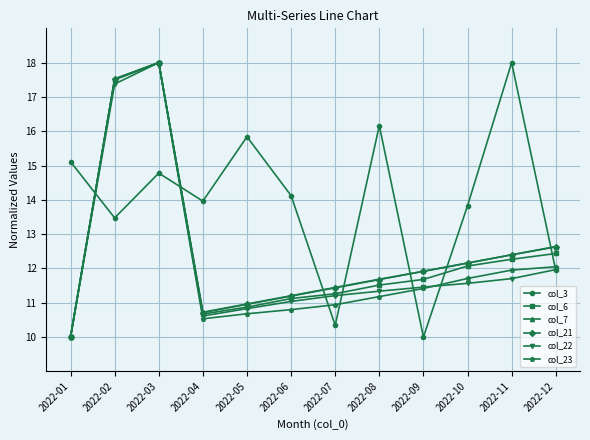

True or false: col_6 has more than 2 interior local peaks.

False